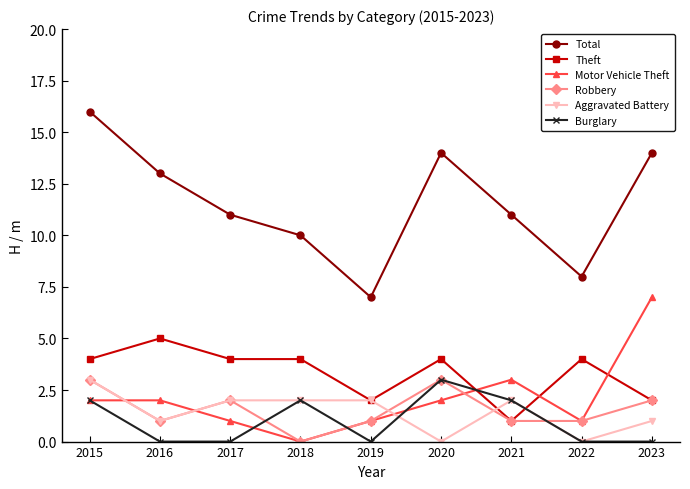

At which category is the sum across all series the highest?

2015